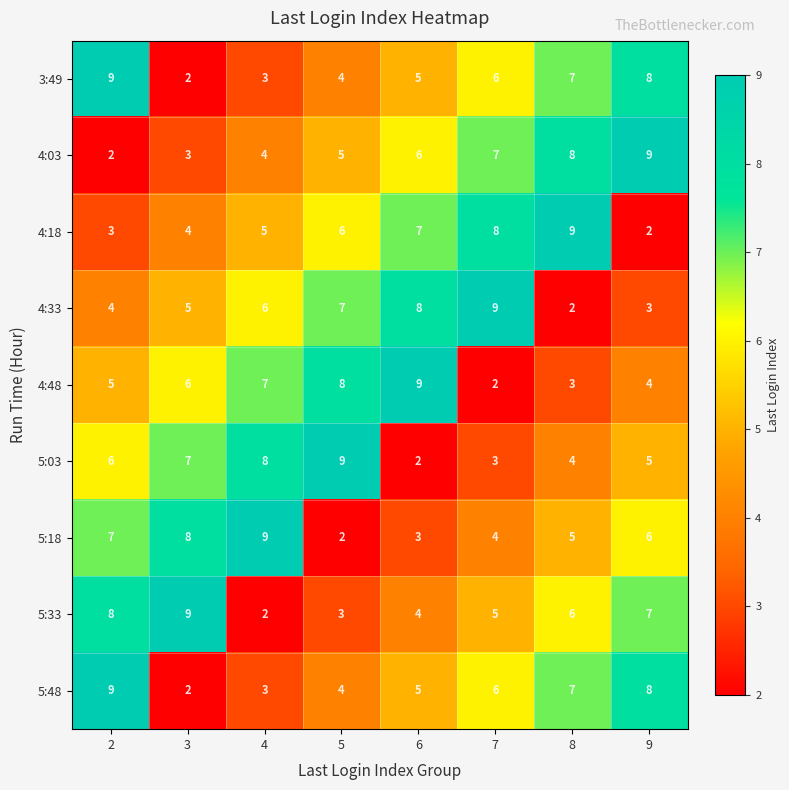

How many distinct data groups are displayed?

9